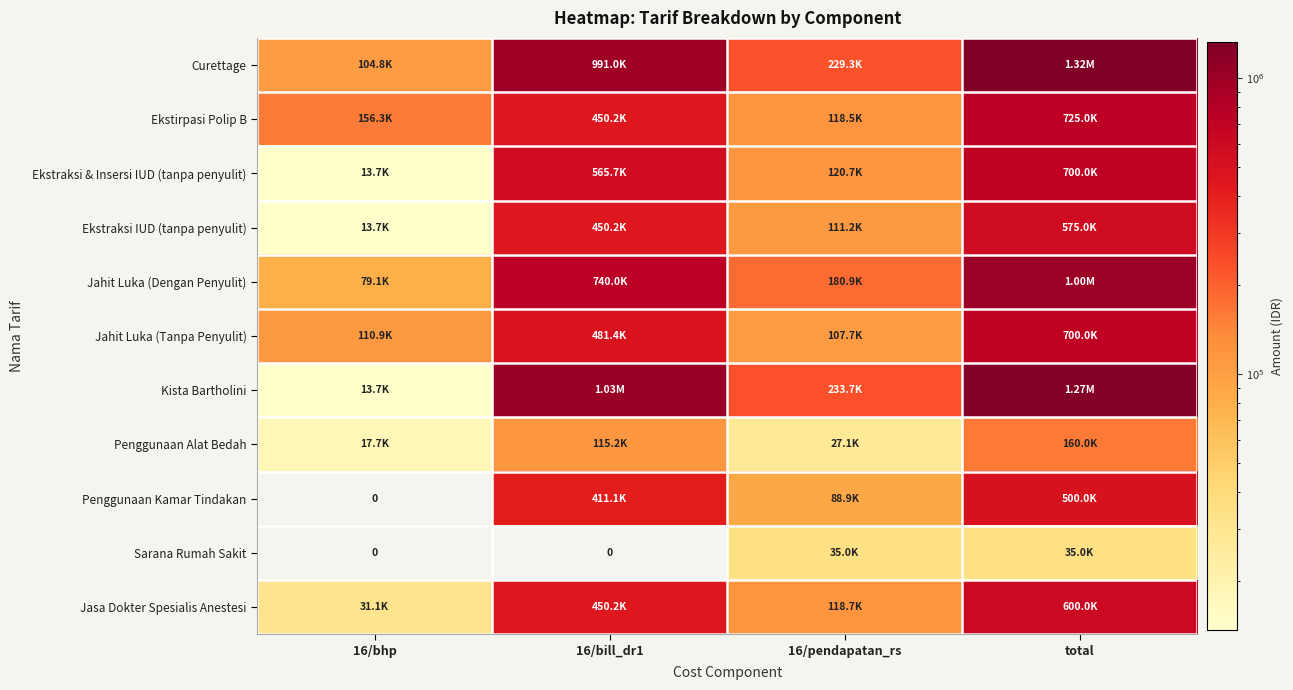

How many values in the Penggunaan Alat Bedah series are below 115215?

2